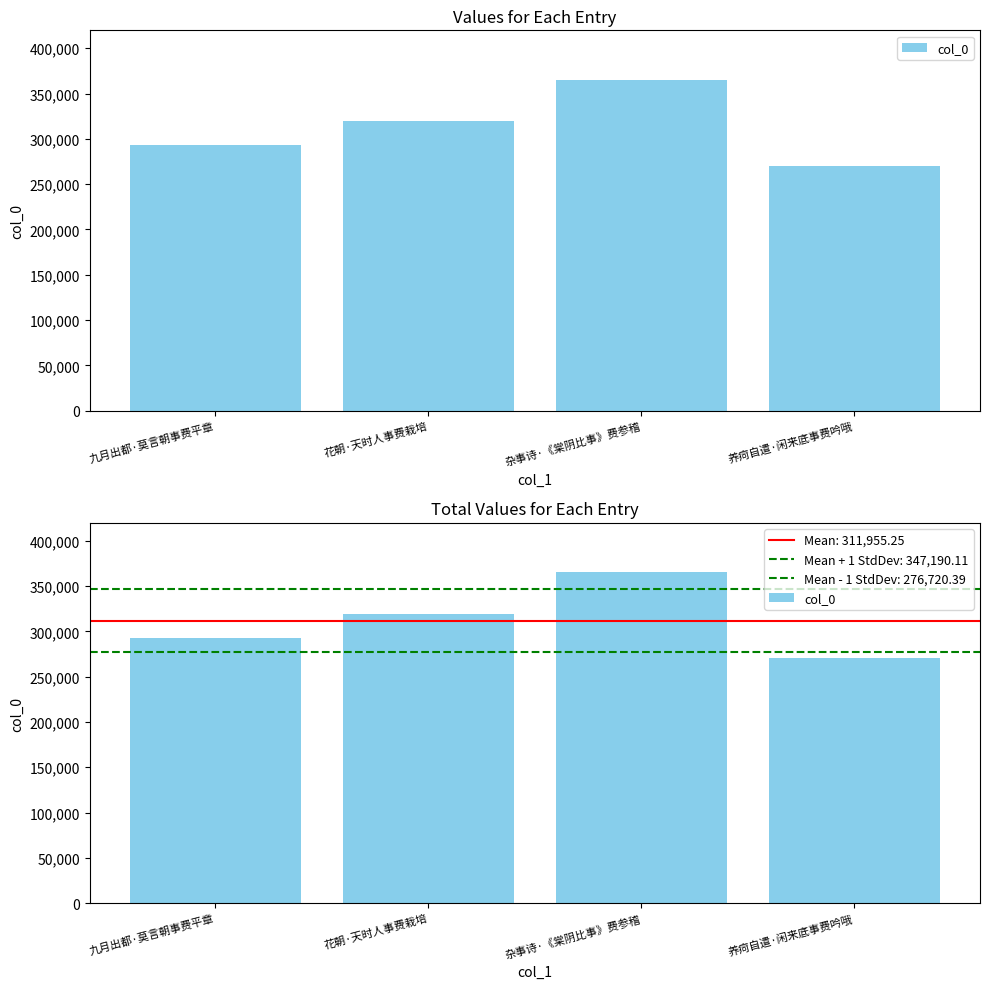

Count the number of categories in the chart.

4